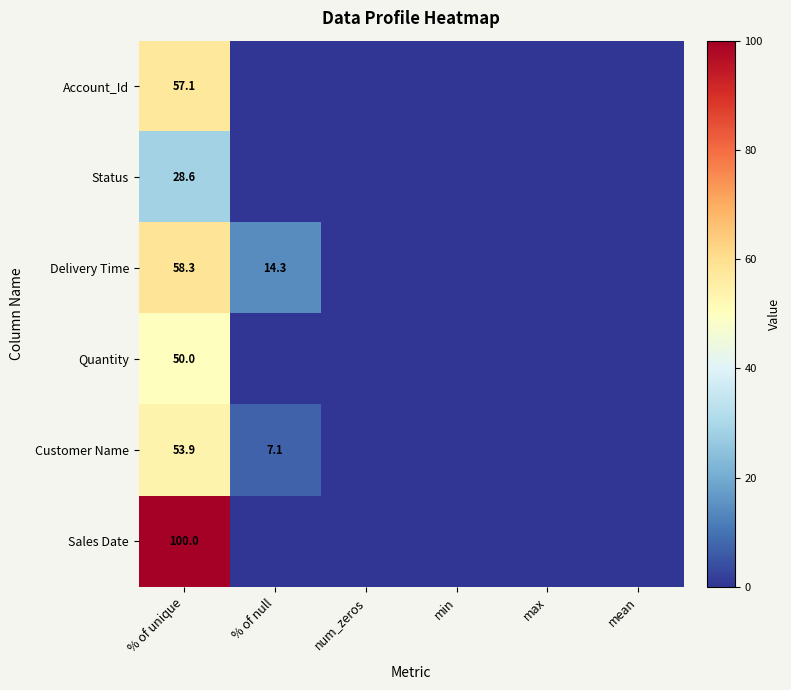

Which has a higher value, % of null or % of unique?

% of unique